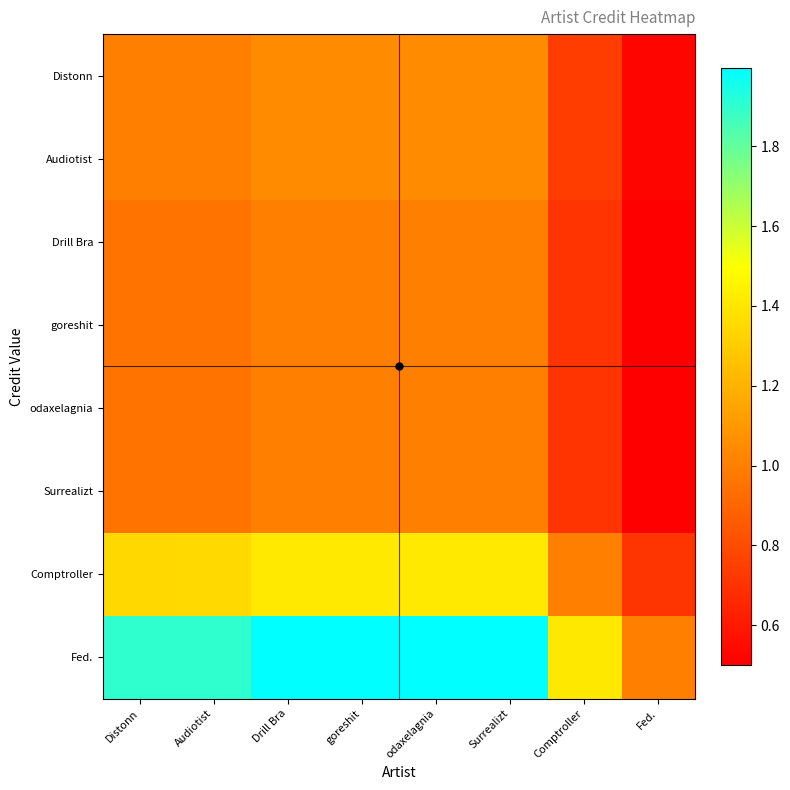

Which label corresponds to the smallest value in the chart?

Fed.